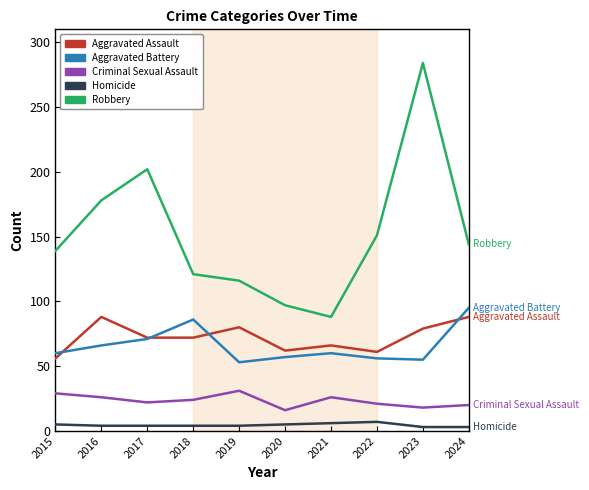

What is the greatest value displayed?

284